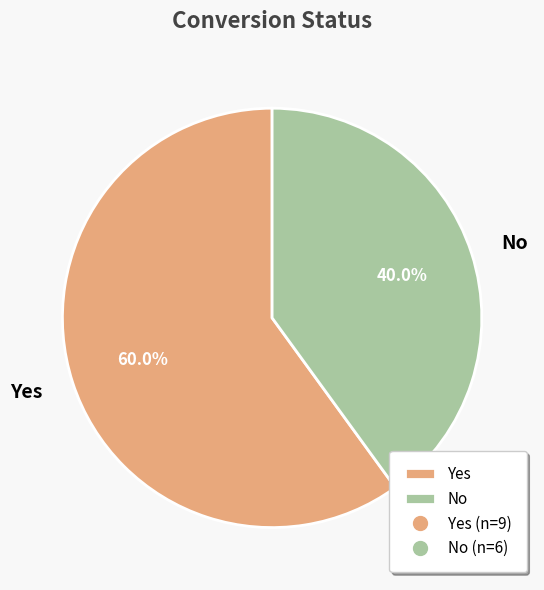

Count the number of slices in the pie.

2